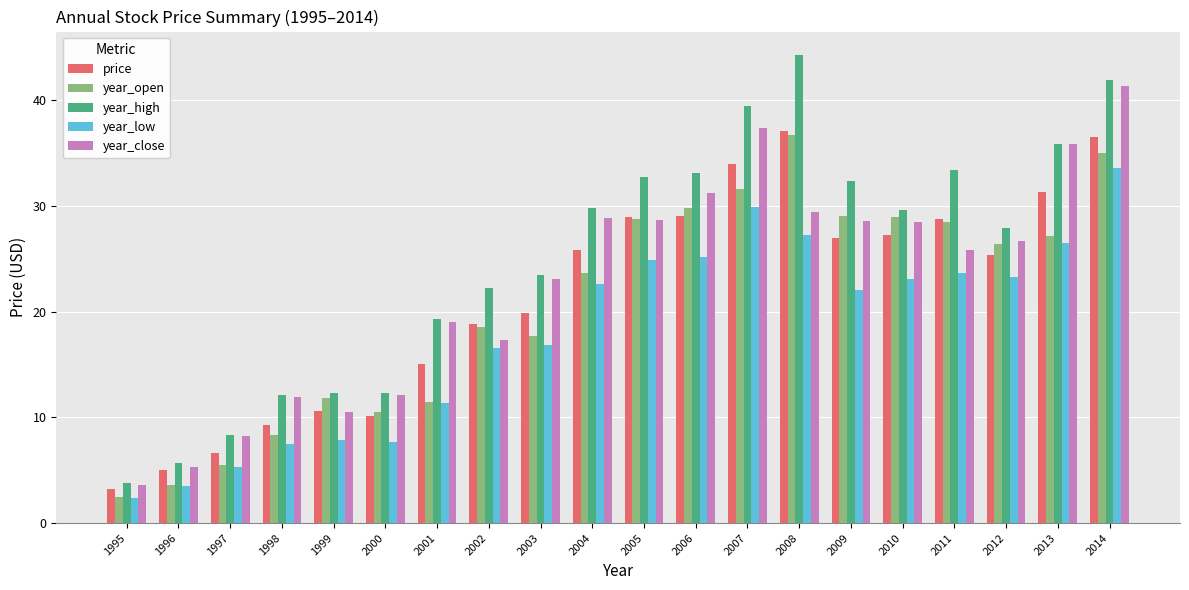

What is the spread (max minus min) of values at 1997?

3.1